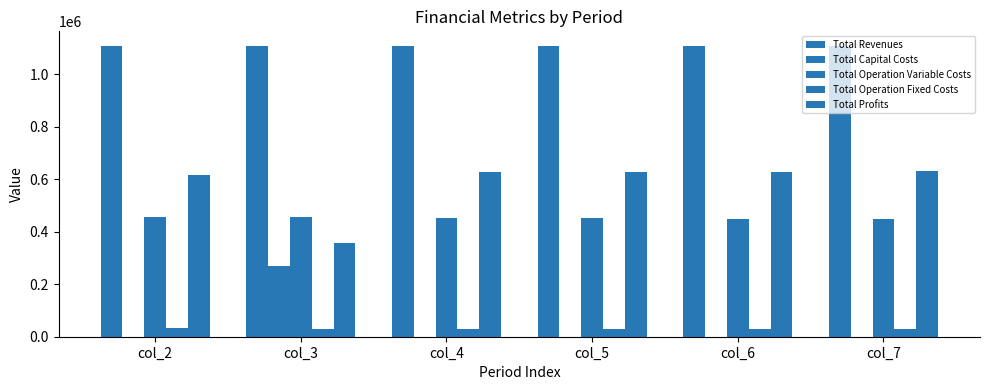

Reading right to left, what are all the values shown in this chart?

Total Revenues: 1108247.0	1108247.0	1108247.0	1108247.0	1108247.0	1108247.0
Total Capital Costs: 800.0	0.0	0.0	0.0	268000.0	800.0
Total Operation Variable Costs: 448642.9	450468.8	452292.2	454113.0	455931.3	457747.1
Total Operation Fixed Costs: 28247.2	28247.2	28247.2	28247.2	28247.2	33711.7
Total Profits: 630556.9	629531.0	627707.7	625886.8	356068.5	615988.2